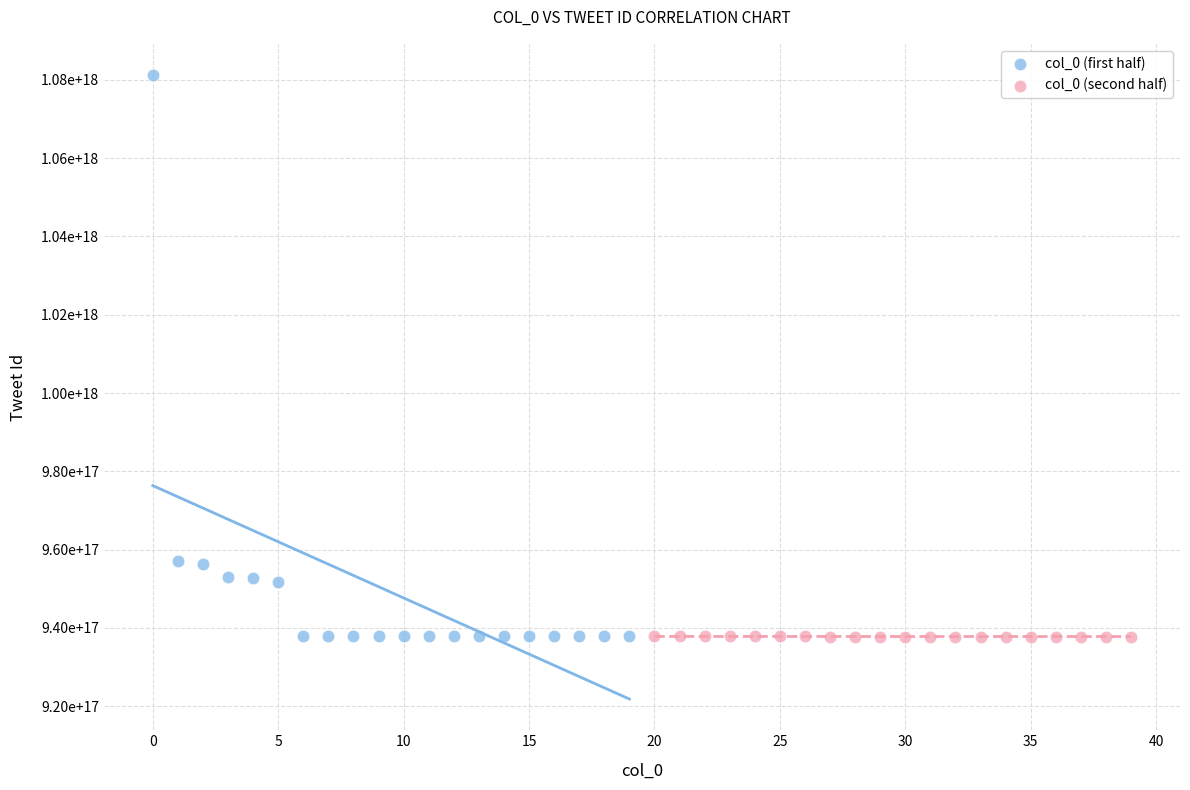

What are all the series names shown in the legend?

col_0 (first half), col_0 (second half)